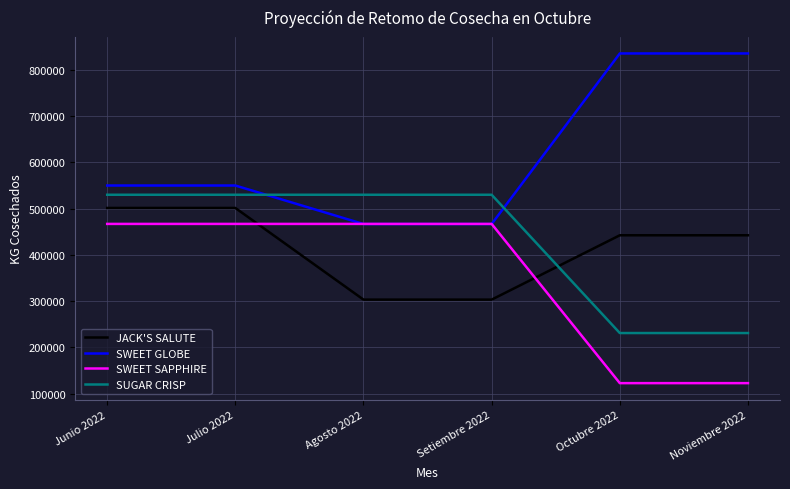

What is the highest value of the SWEET GLOBE series?

835655